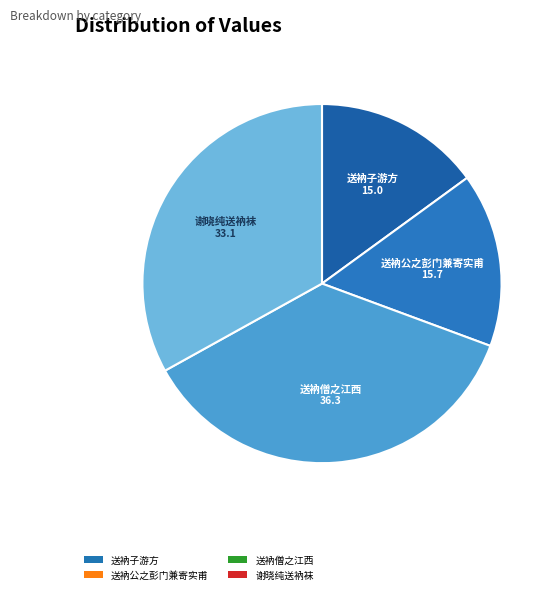

Does 送衲子游方 represent more than half of the total?

No